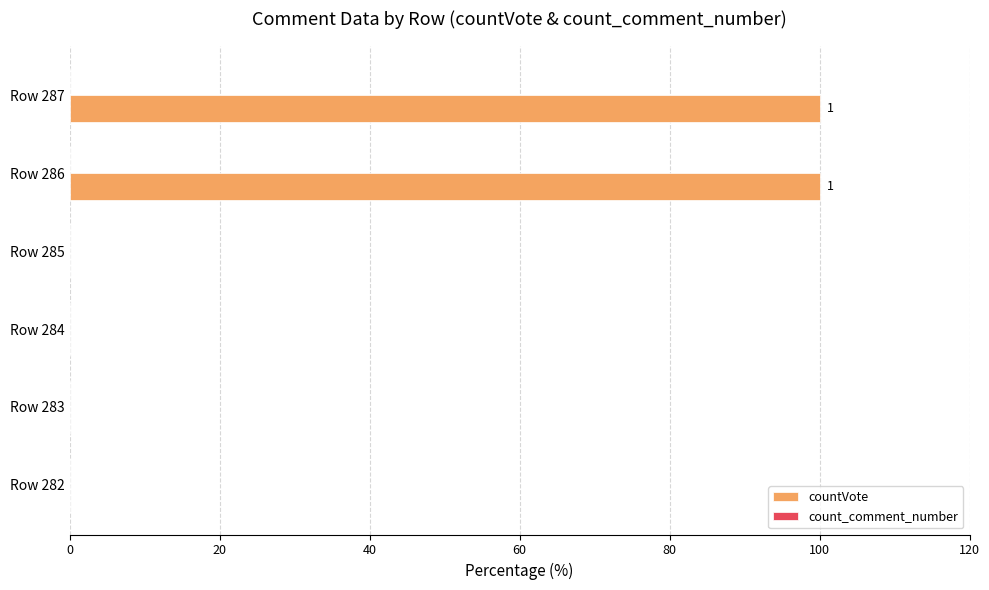

What is the sum of the values at Row 285 and Row 286?

100